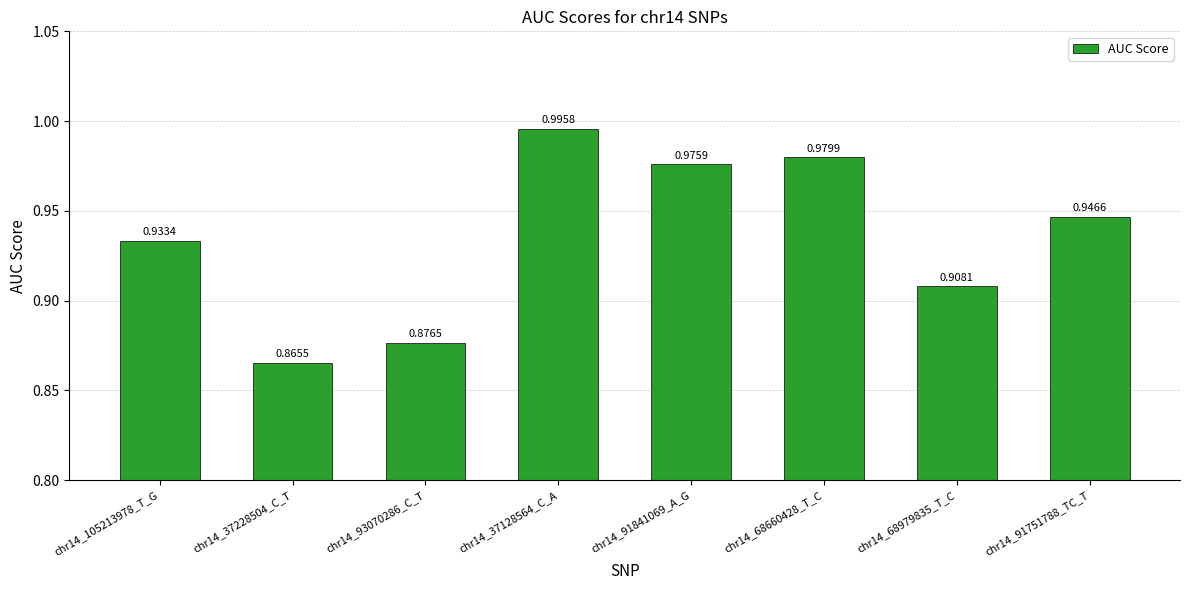

Rank the categories by value from highest to lowest.

chr14_37128564_C_A, chr14_68660428_T_C, chr14_91841069_A_G, chr14_91751788_TC_T, chr14_105213978_T_G, chr14_68979835_T_C, chr14_93070286_C_T, chr14_37228504_C_T